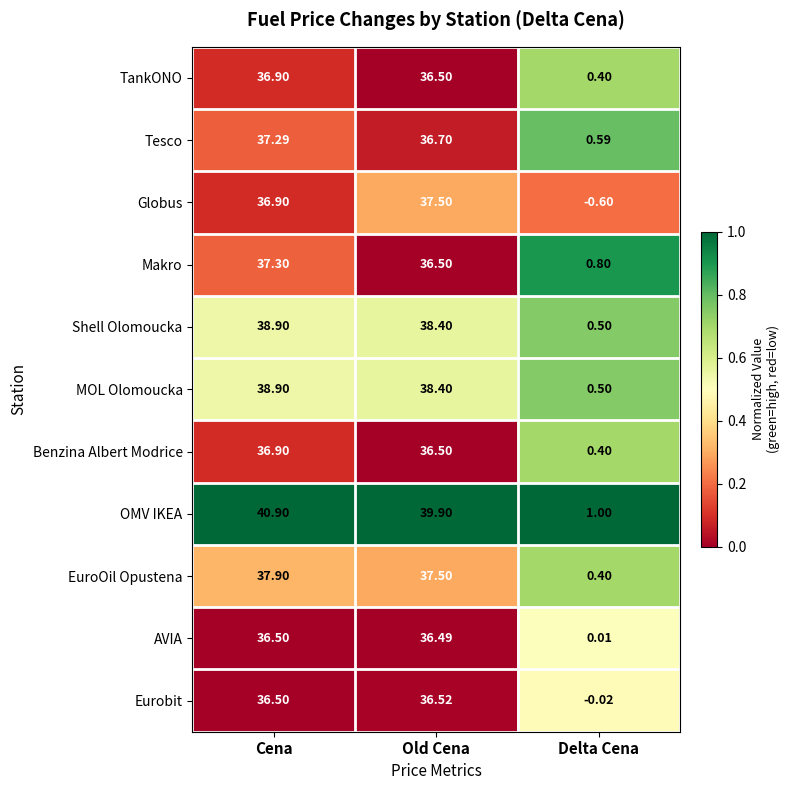

Which label corresponds to the largest value in the chart?

Cena